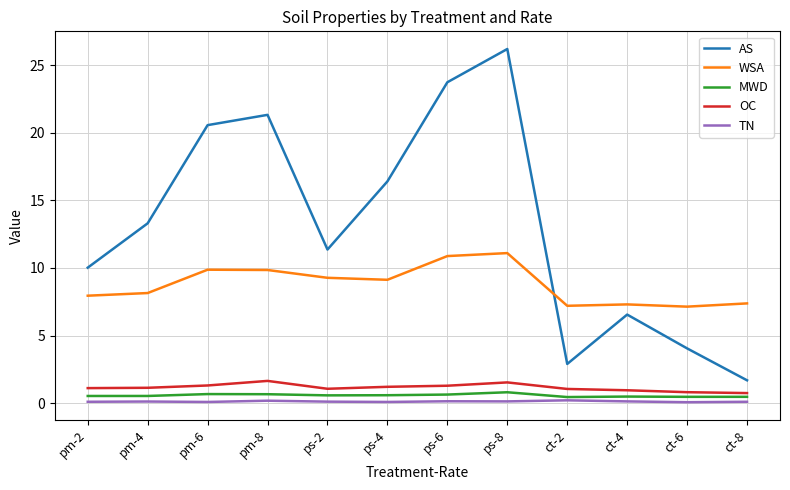

Does the chart have visible grid lines?

Yes